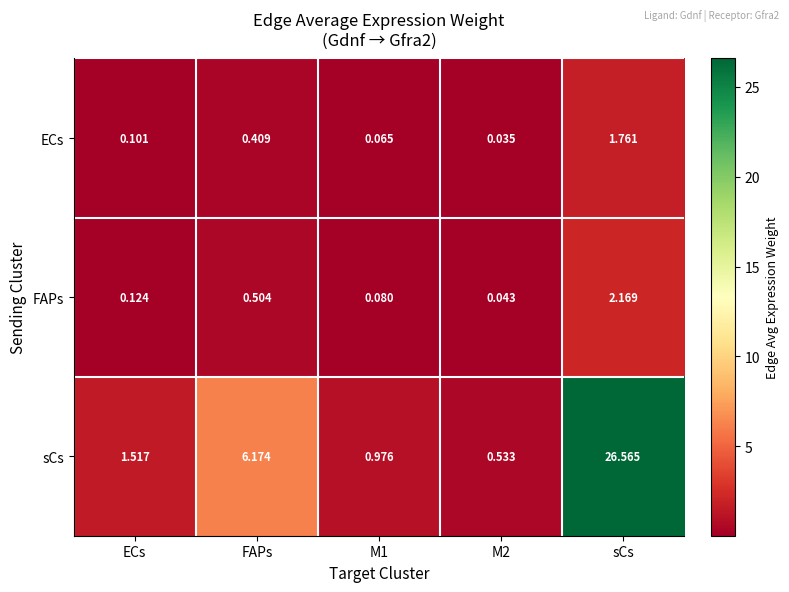

At how many categories does at least one series exceed 19?

1